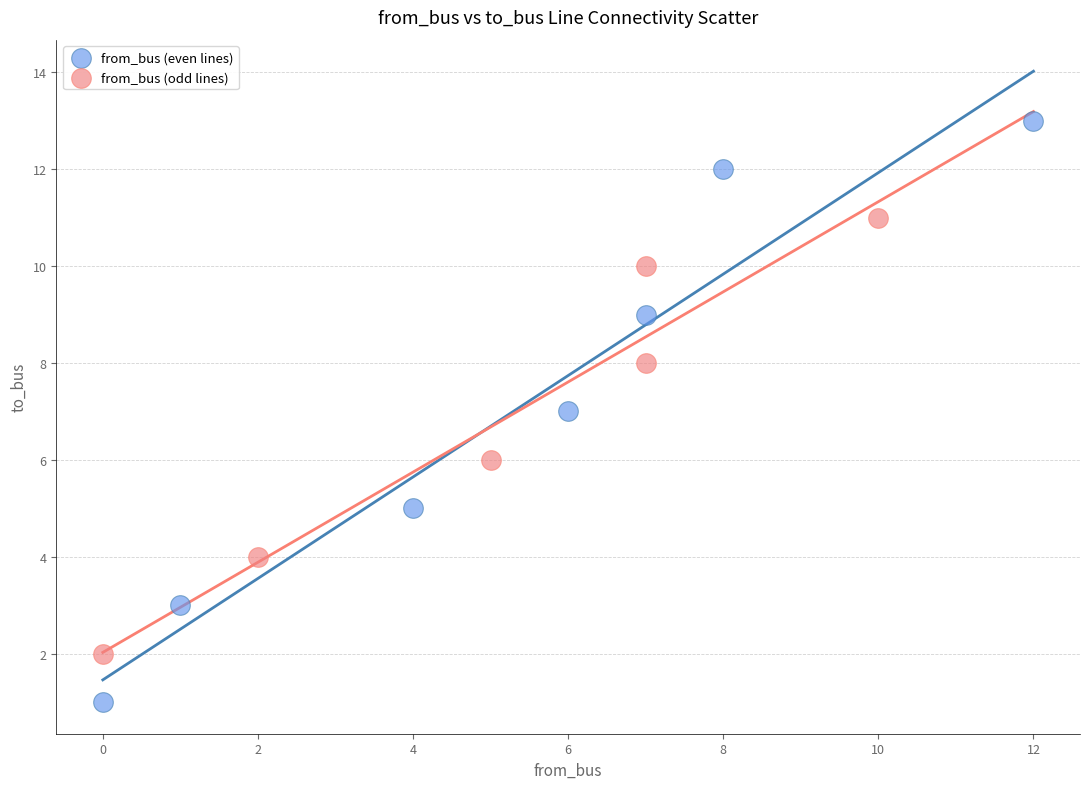

Which series has the widest spread of Y values?

from_bus (even lines)